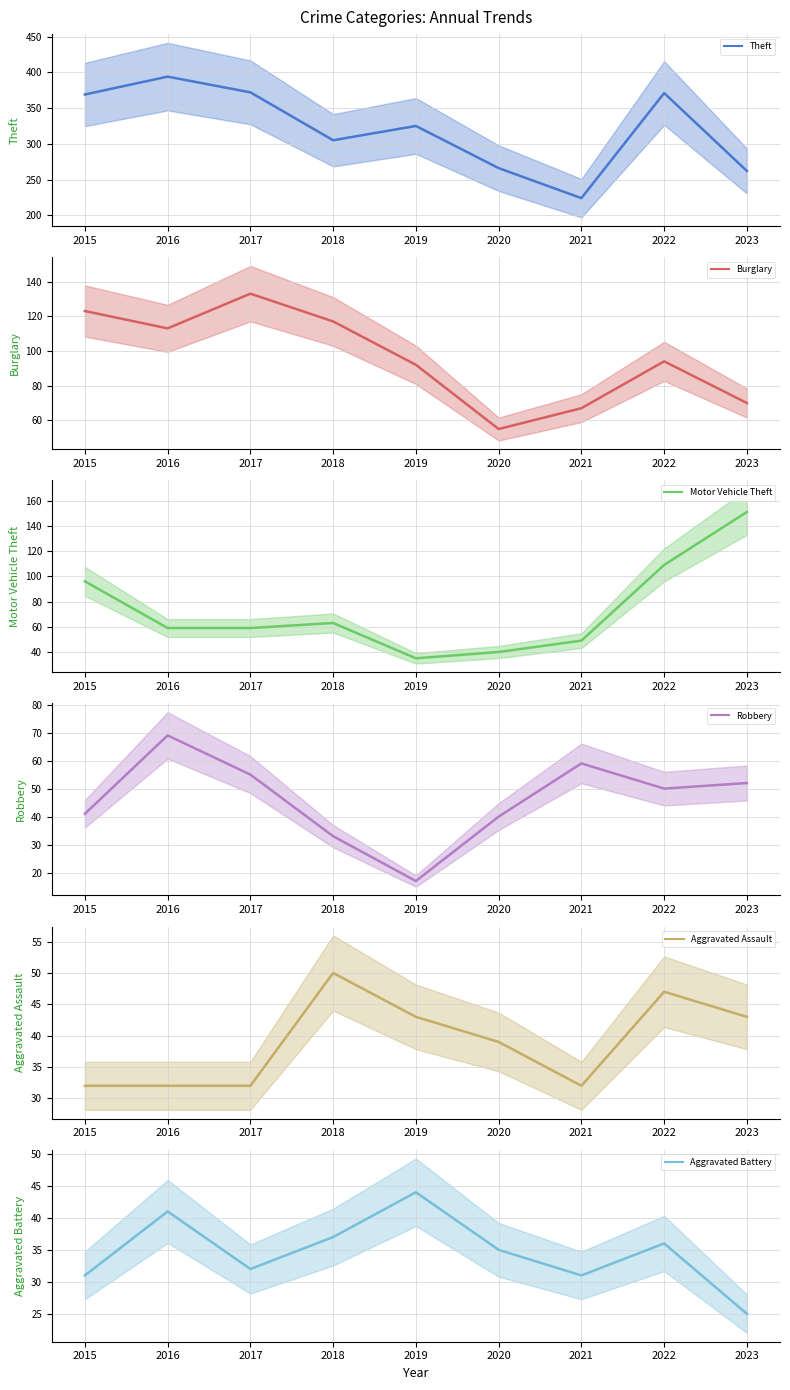

Does the chart have visible grid lines?

Yes